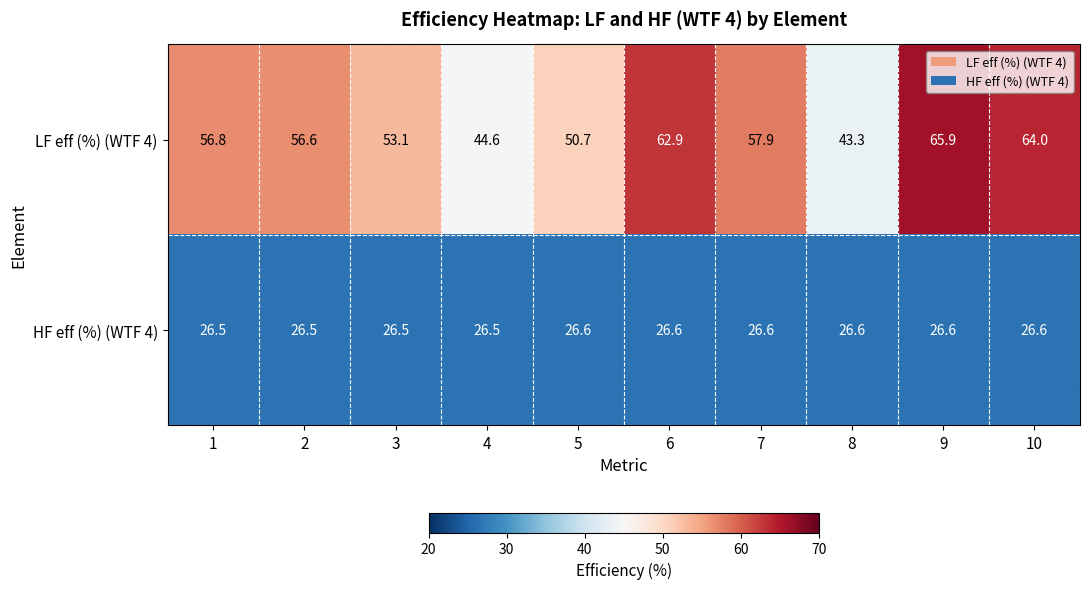

Is it true that LF eff (%) (WTF 4) equals 56.8 at 1?

True